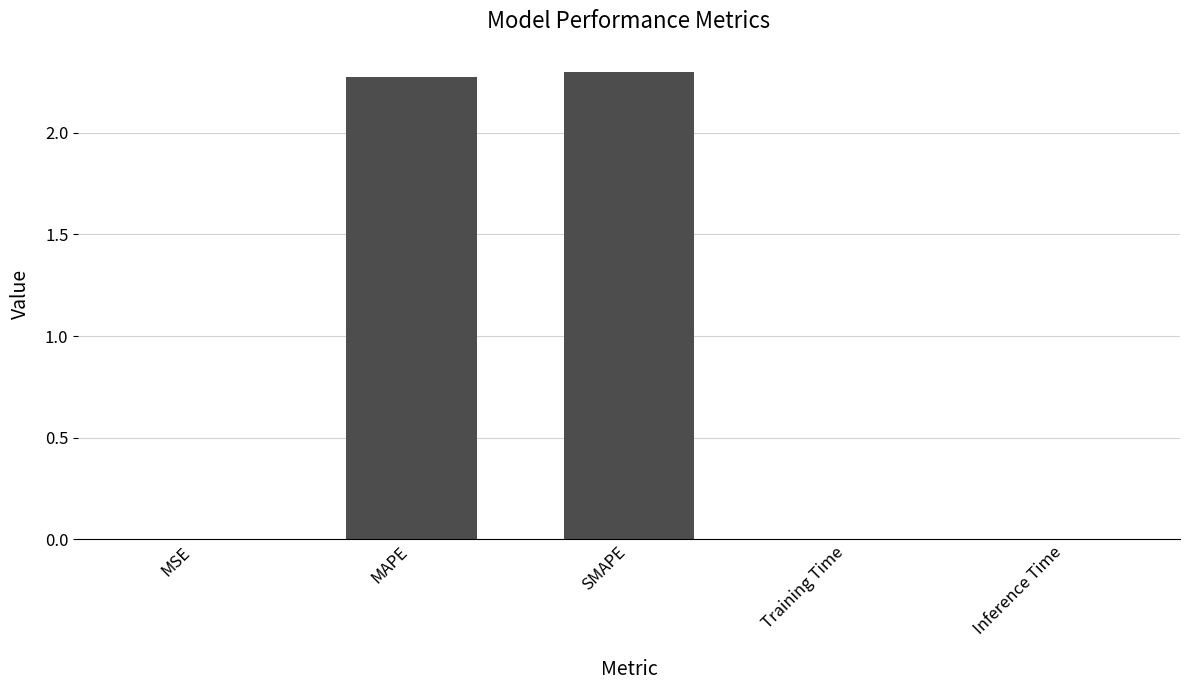

The chart shows a value of 2.3 at SMAPE. True or false?

True